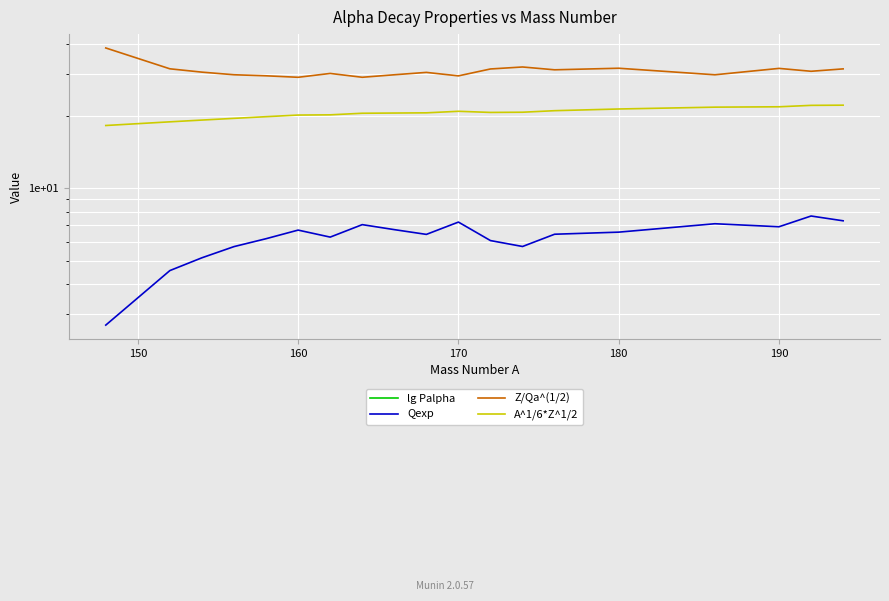

Reading left to right, list all the values displayed in this chart.

lg Palpha: -1.2	-1.3	-1.3	-1.3	-1.5	-1.3	-1.4	-1.6	-1.4	-1.6	-1.4	-2.4	-1.9	-1.7	-1.8	-2.5	-2.4	-1.8	-2.0
Qexp: 2.7	4.5	5.1	5.7	6.2	6.7	6.3	7.1	6.7	6.4	7.2	6.1	5.7	6.4	6.6	7.1	6.9	7.7	7.3
Z/Qa^(1/2): 38.4	31.4	30.5	29.7	29.4	29.0	30.1	29.0	29.7	30.4	29.4	31.4	32.0	31.1	31.6	29.7	31.6	30.7	31.4
A^1/6*Z^1/2: 18.3	18.9	19.2	19.6	19.9	20.2	20.2	20.5	20.6	20.6	20.9	20.7	20.7	21.0	21.4	21.8	21.8	22.1	22.2